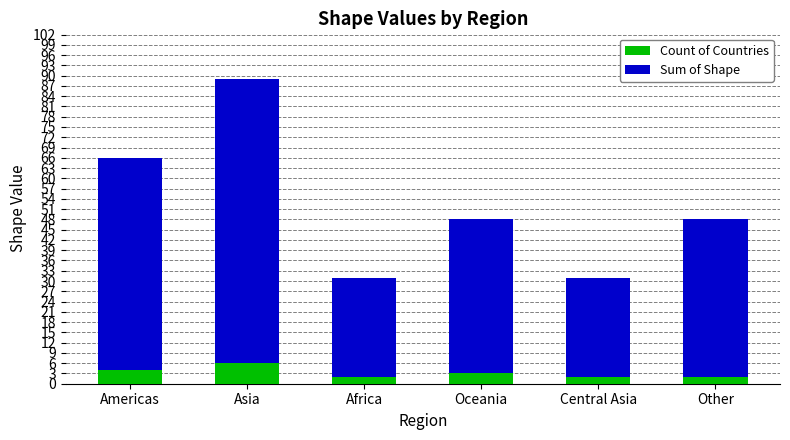

What is the difference between the maximum and minimum values in the Count of Countries series?

4